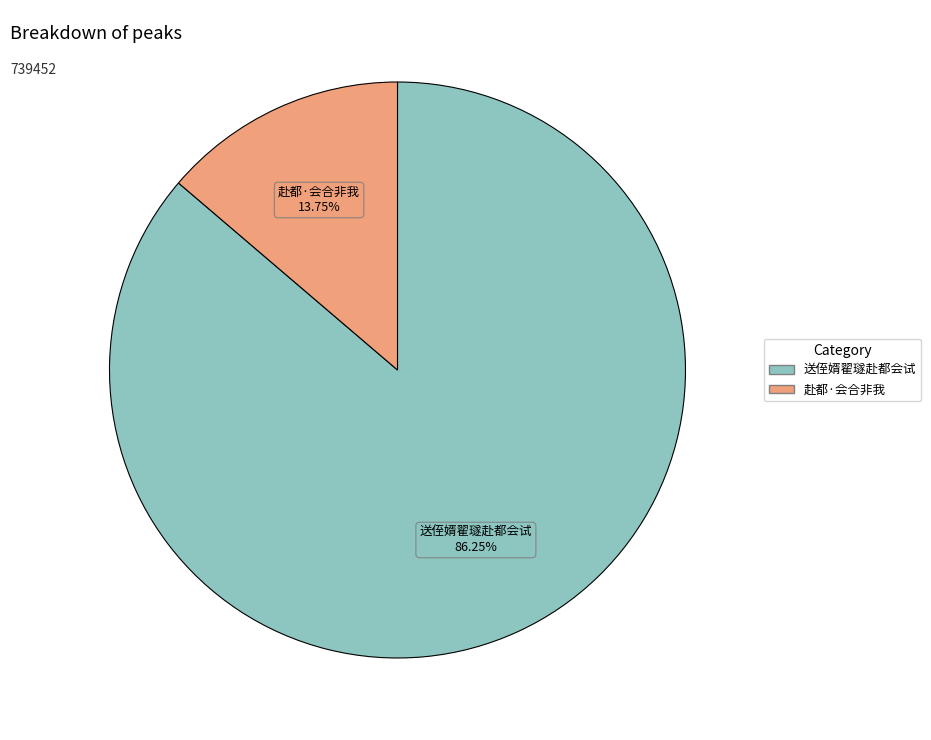

True or false: 送侄婿翟璲赴都会试 accounts for 86% of the total.

True